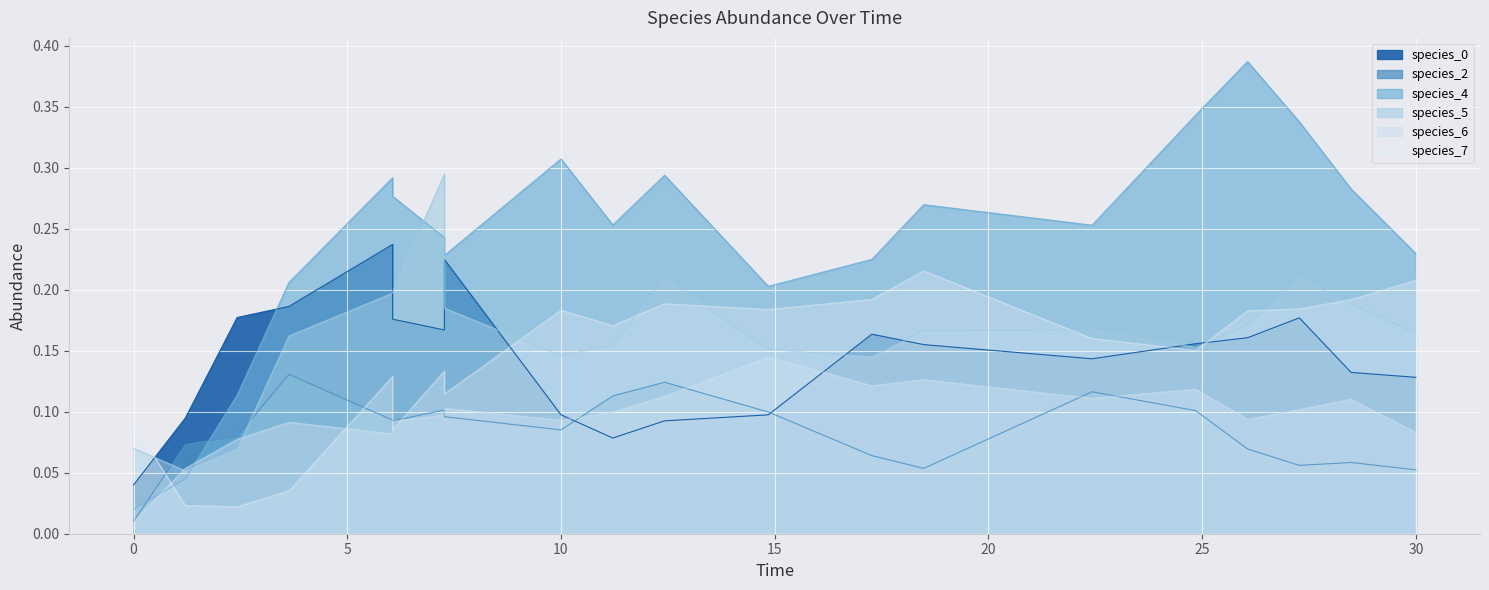

What is the value of the species_2 point at the 19th from the left?

0.1